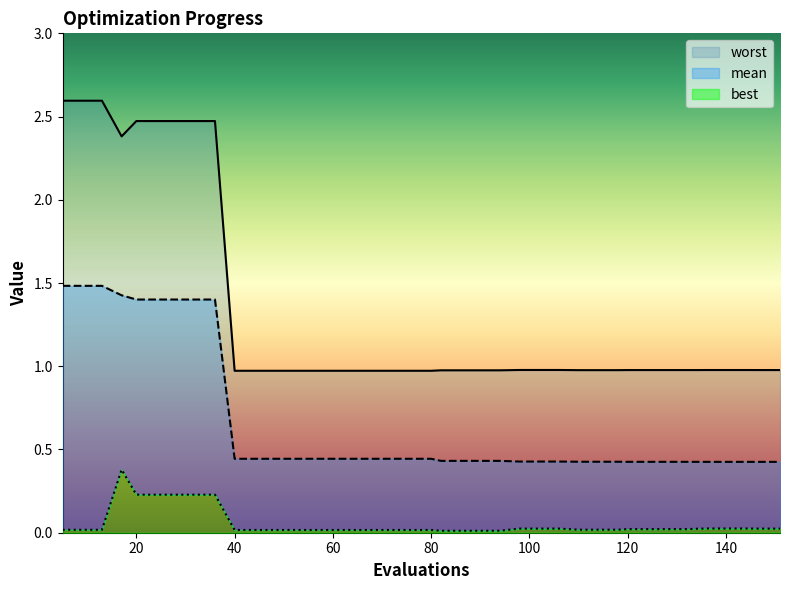

What is the value of the worst point at the 15th from the left?

1.0